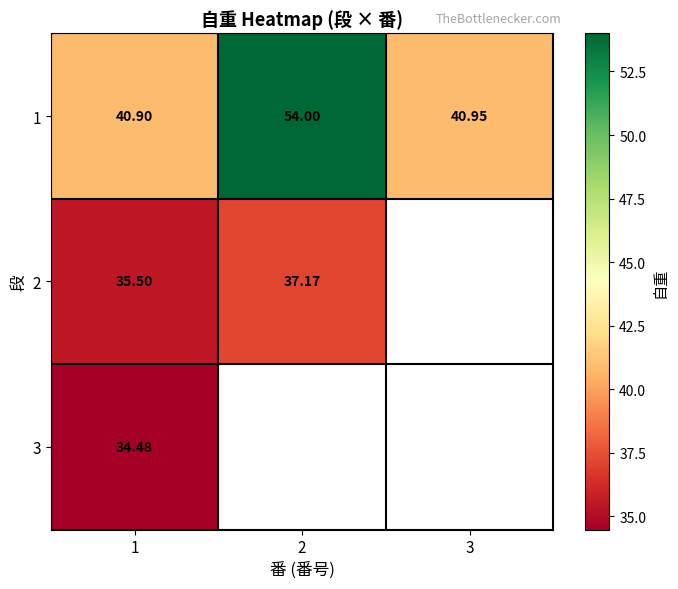

What is the average value of the 1 series?

45.3